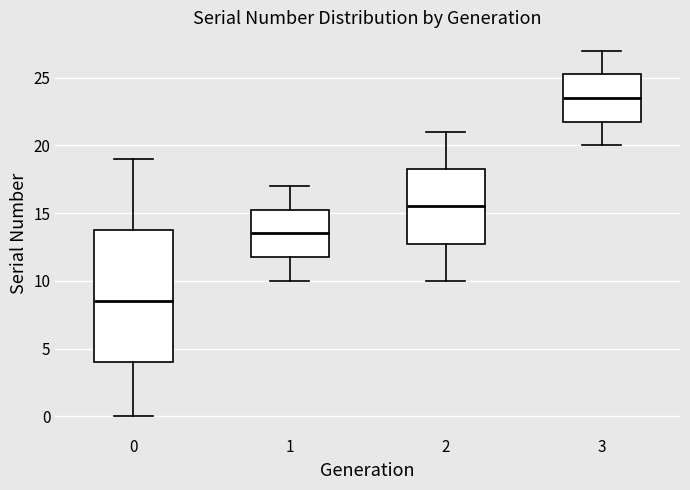

Reading left to right, transcribe this box plot: for each box, give where its median line is, the range the box spans, and where its two whiskers end, as read against the y-axis. The values are not printed on the chart, so give them approximately, as read against the axis.

0: median 8.5, box 4.0 to 14.0, whiskers 0.0 to 19.0
1: median 13.5, box 12.0 to 15.5, whiskers 10.0 to 17.0
2: median 15.5, box 13.0 to 18.5, whiskers 10.0 to 21.0
3: median 23.5, box 22.0 to 25.5, whiskers 20.0 to 27.0